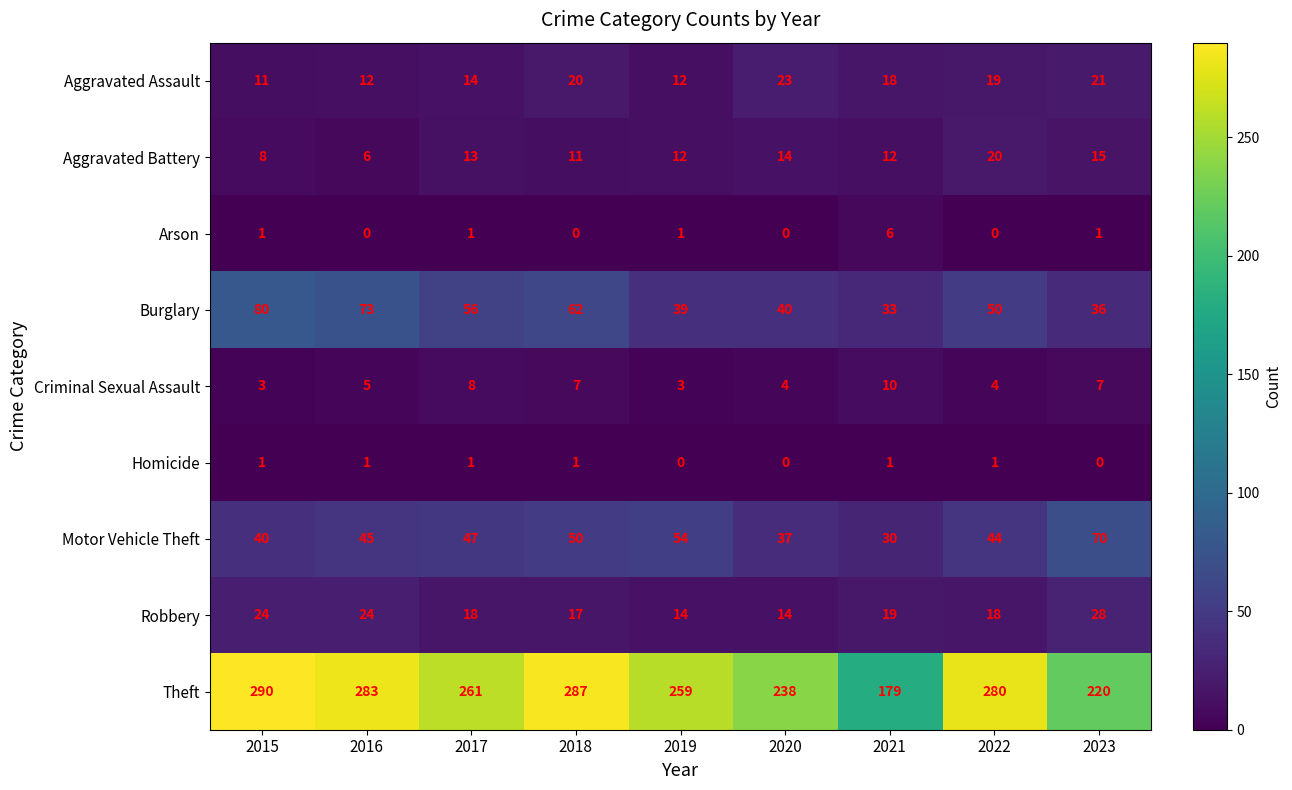

What is the sum of the Burglary values at 2016 and 2023?

109